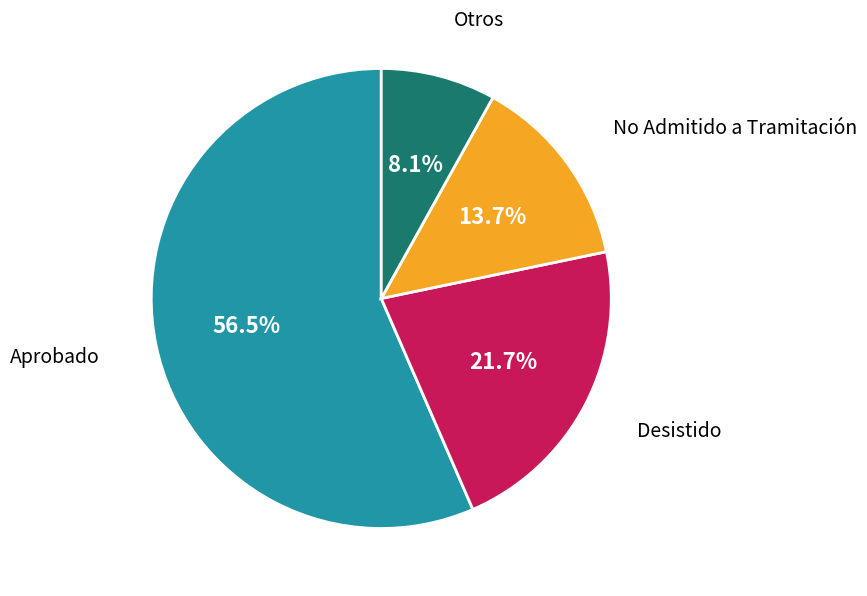

Is there a majority slice in this chart?

Yes